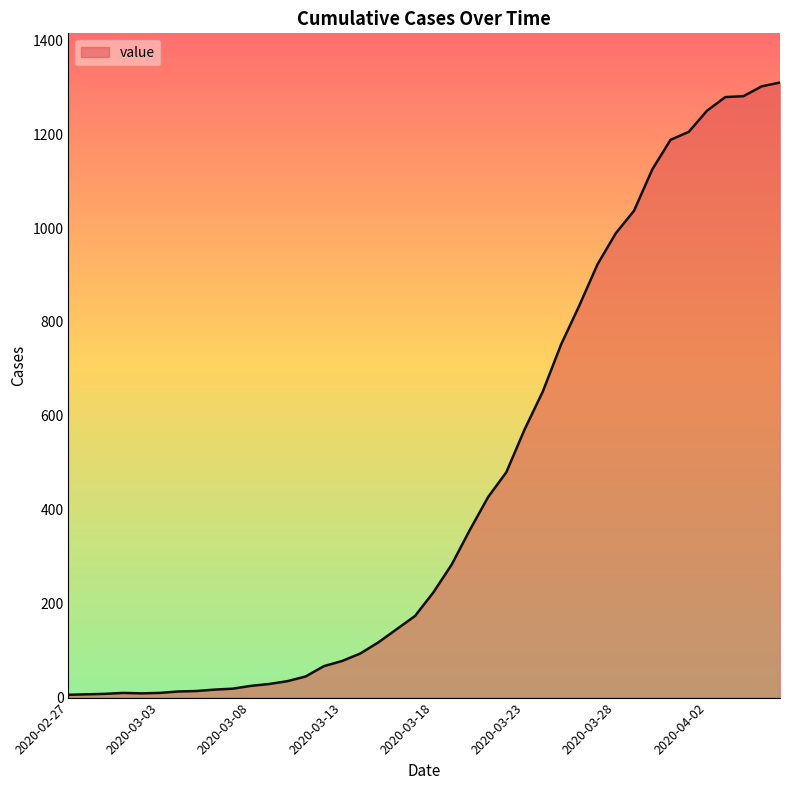

What is the difference between the maximum and minimum values?

1304